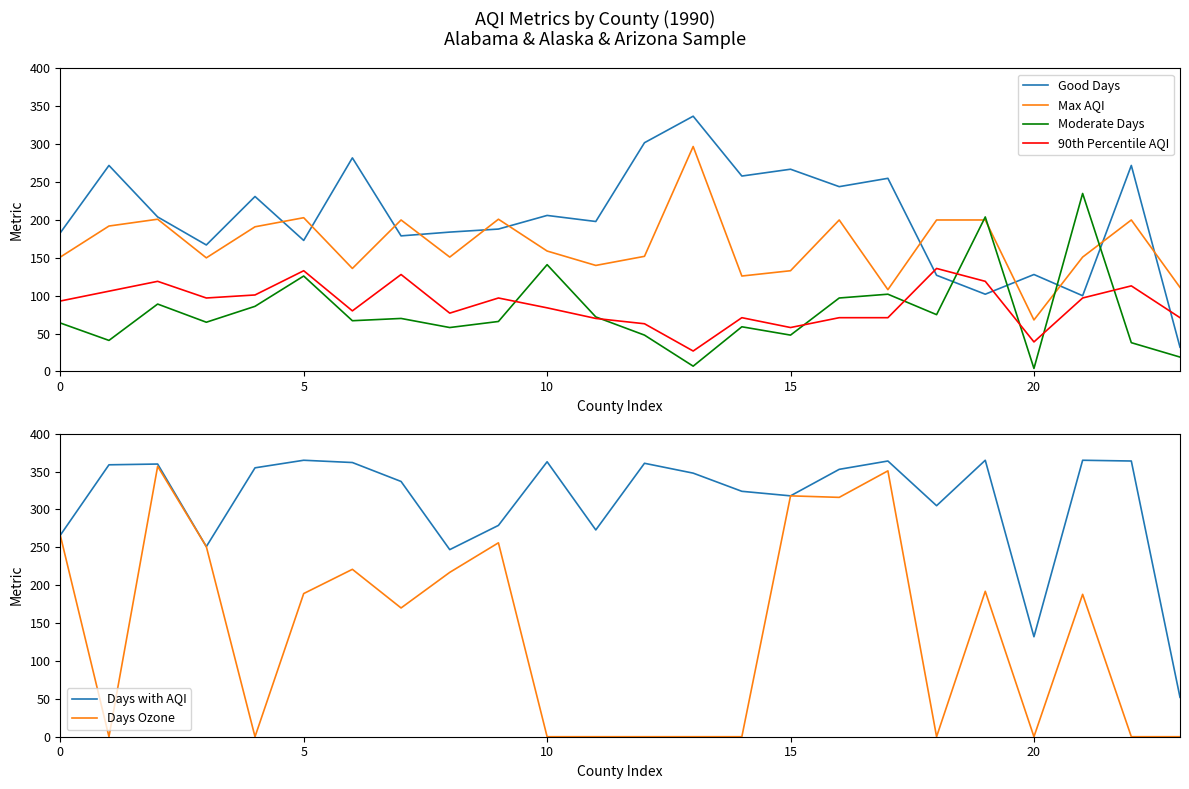

How many interior local peaks does the Moderate Days series have?

8